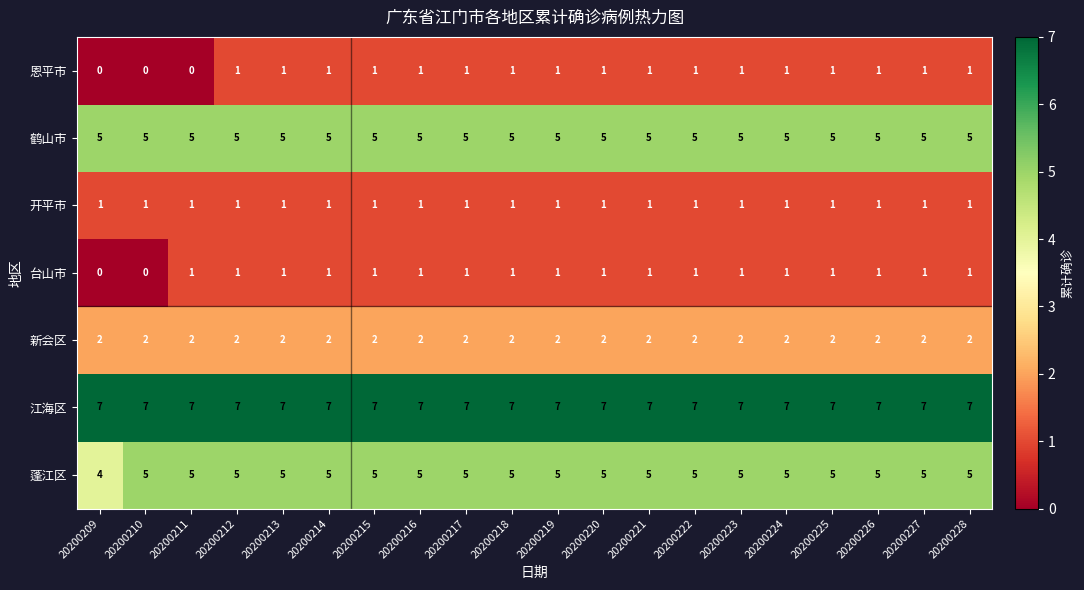

Is it true that 鹤山市 equals 1 at 20200227?

False